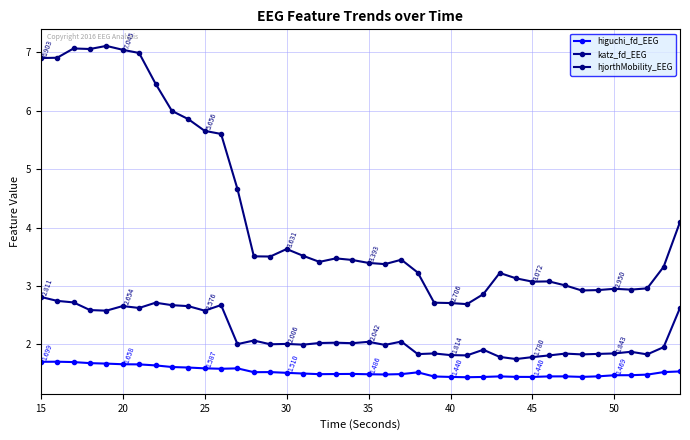

What is the difference between the maximum and minimum values in the higuchi_fd_EEG series?

0.3